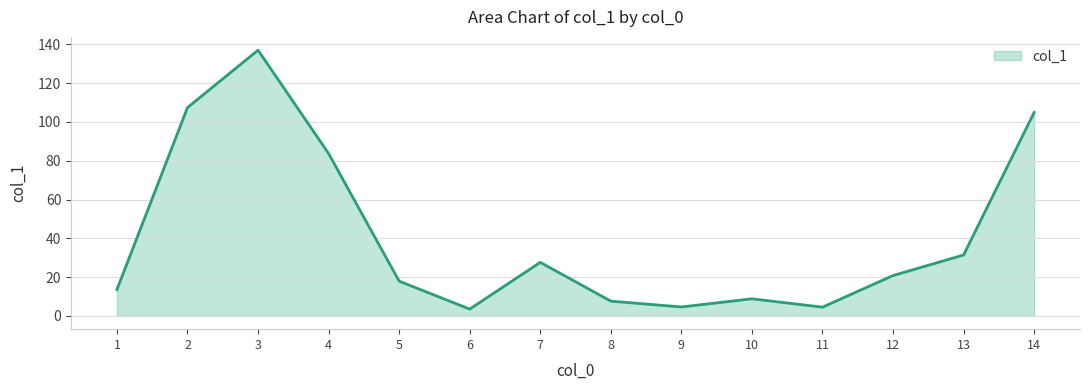

Count the number of categories in the chart.

14